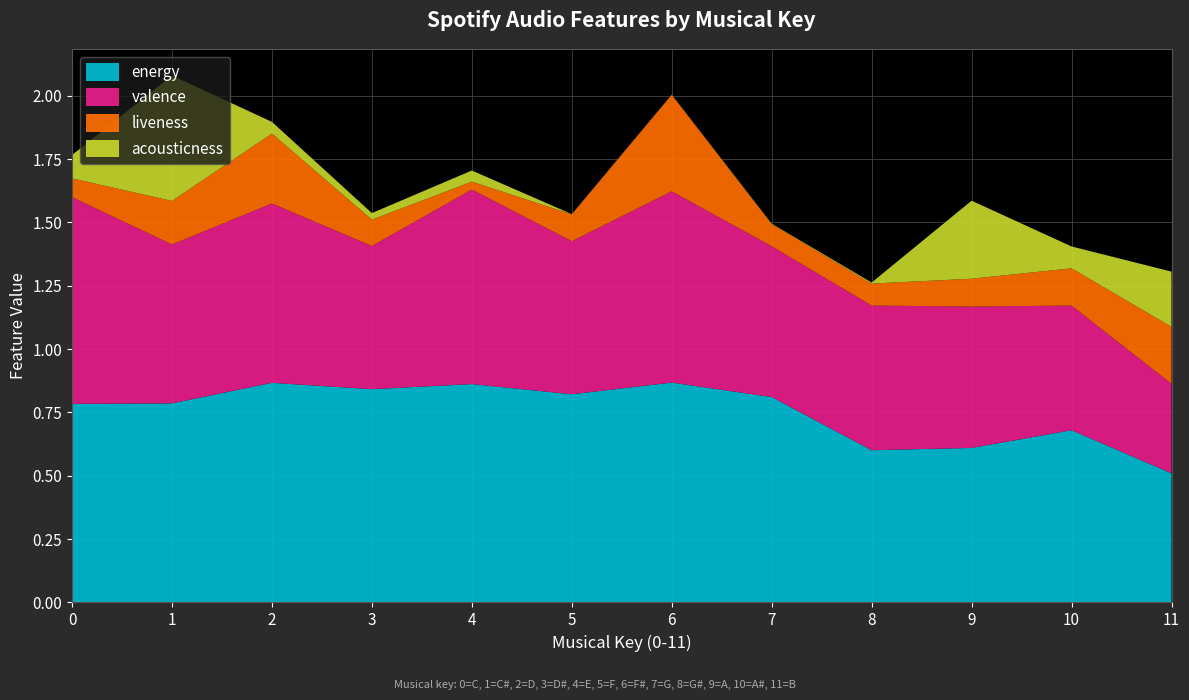

Reading right to left, what are all the values shown in this chart?

energy: 11=0.5	10=0.7	9=0.6	8=0.6	7=0.8	6=0.9	5=0.8	4=0.9	3=0.8	2=0.9	1=0.8	0=0.8
valence: 11=0.4	10=0.5	9=0.6	8=0.6	7=0.6	6=0.8	5=0.6	4=0.8	3=0.6	2=0.7	1=0.6	0=0.8
liveness: 11=0.2	10=0.1	9=0.1	8=0.1	7=0.1	6=0.4	5=0.1	4=0.0	3=0.1	2=0.3	1=0.2	0=0.1
acousticness: 11=0.2	10=0.1	9=0.3	8=0.0	7=0.0	6=0.0	5=0.0	4=0.0	3=0.0	2=0.0	1=0.5	0=0.1